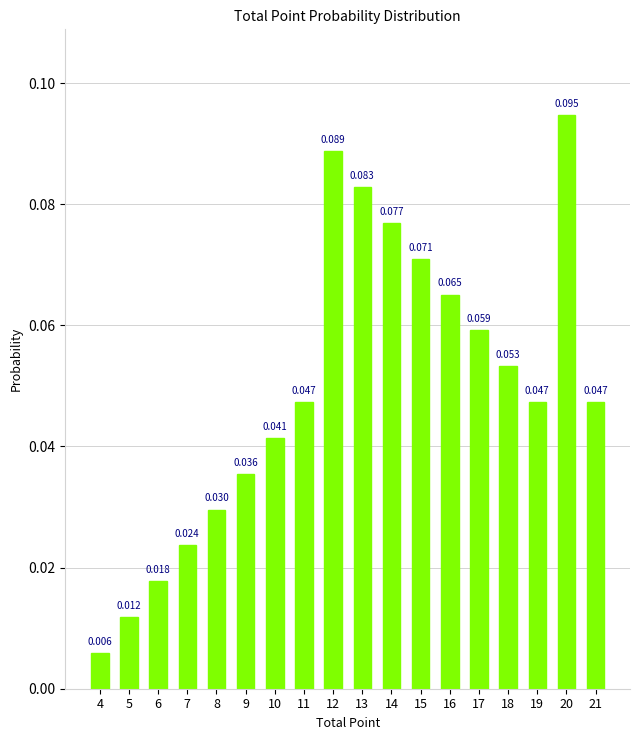

How many categories are shown in the chart?

18